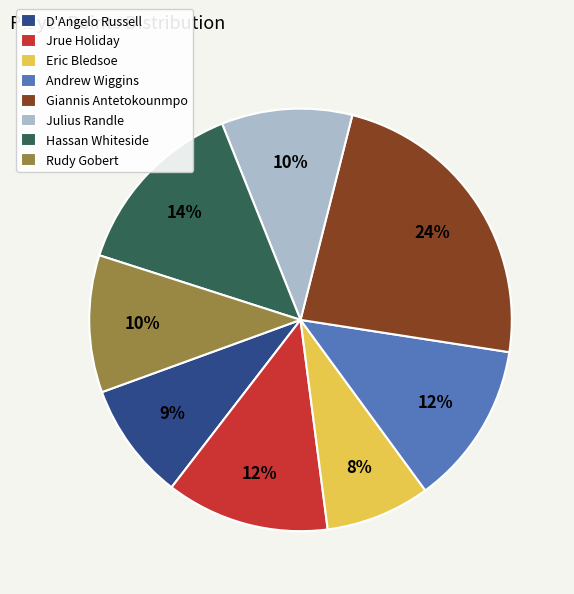

What is the smallest slice in the pie chart?

Eric Bledsoe